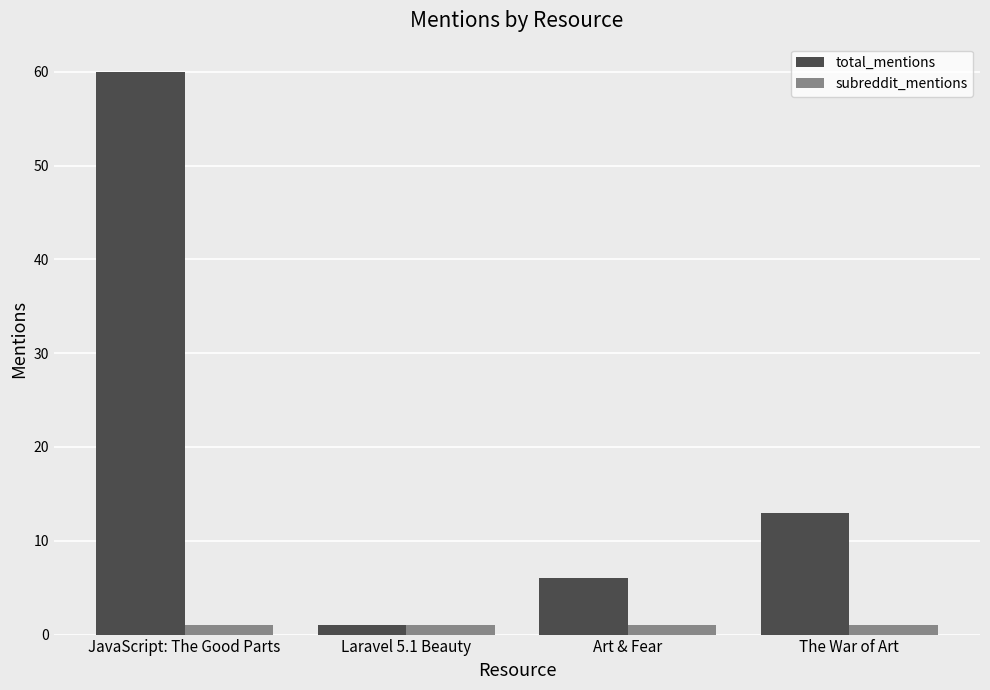

At how many categories does at least one series exceed 59?

1